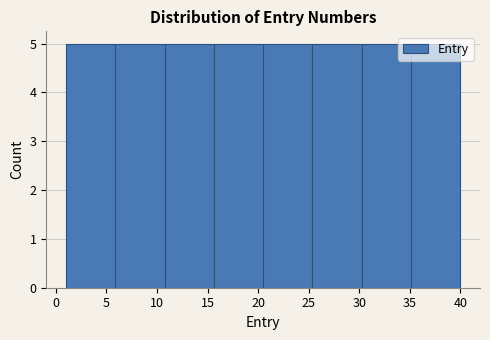

How tall is the bar that spans 20.5 to 25.5 on the x-axis? Neither the bar edges nor the heights are printed on the chart, so give them approximately, as read against the axes.

5